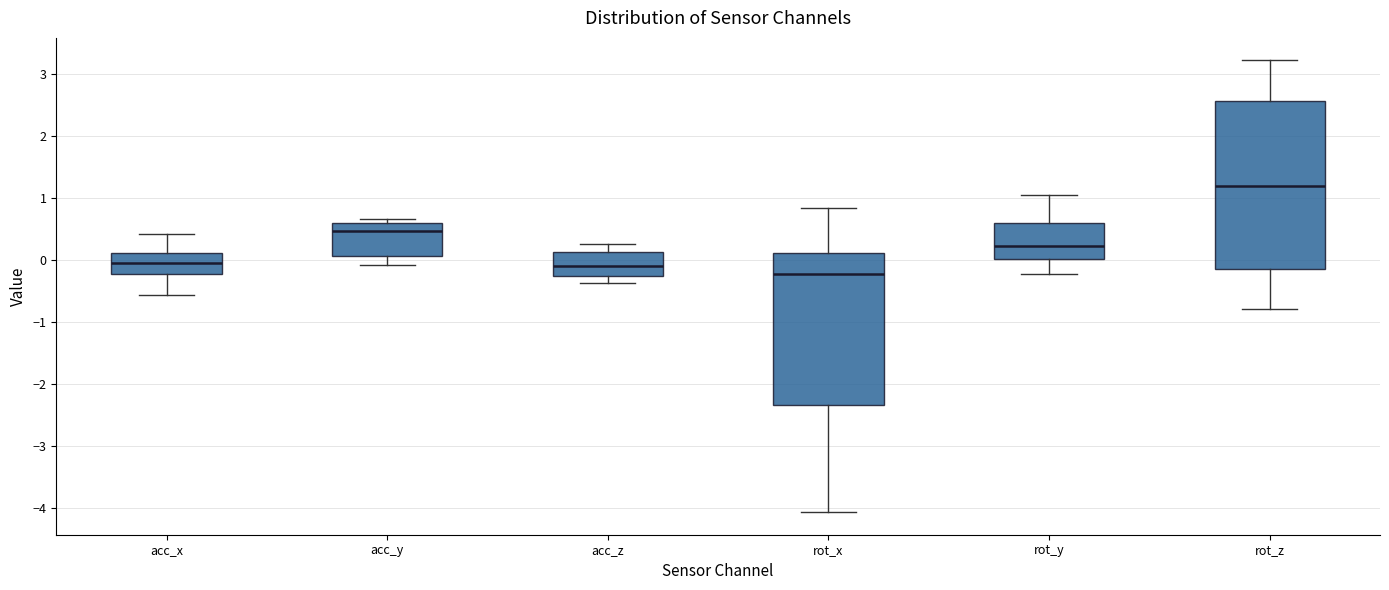

Reading left to right, transcribe this box plot: for each box, give where its median line is, the range the box spans, and where its two whiskers end, as read against the y-axis. The values are not printed on the chart, so give them approximately, as read against the axis.

acc_x: median 0.0, box -0.2 to 0.1, whiskers -0.6 to 0.4
acc_y: median 0.5, box 0.1 to 0.6, whiskers -0.1 to 0.7
acc_z: median -0.1, box -0.3 to 0.1, whiskers -0.4 to 0.3
rot_x: median -0.2, box -2.3 to 0.1, whiskers -4.1 to 0.8
rot_y: median 0.2, box 0.0 to 0.6, whiskers -0.2 to 1.0
rot_z: median 1.2, box -0.1 to 2.6, whiskers -0.8 to 3.2